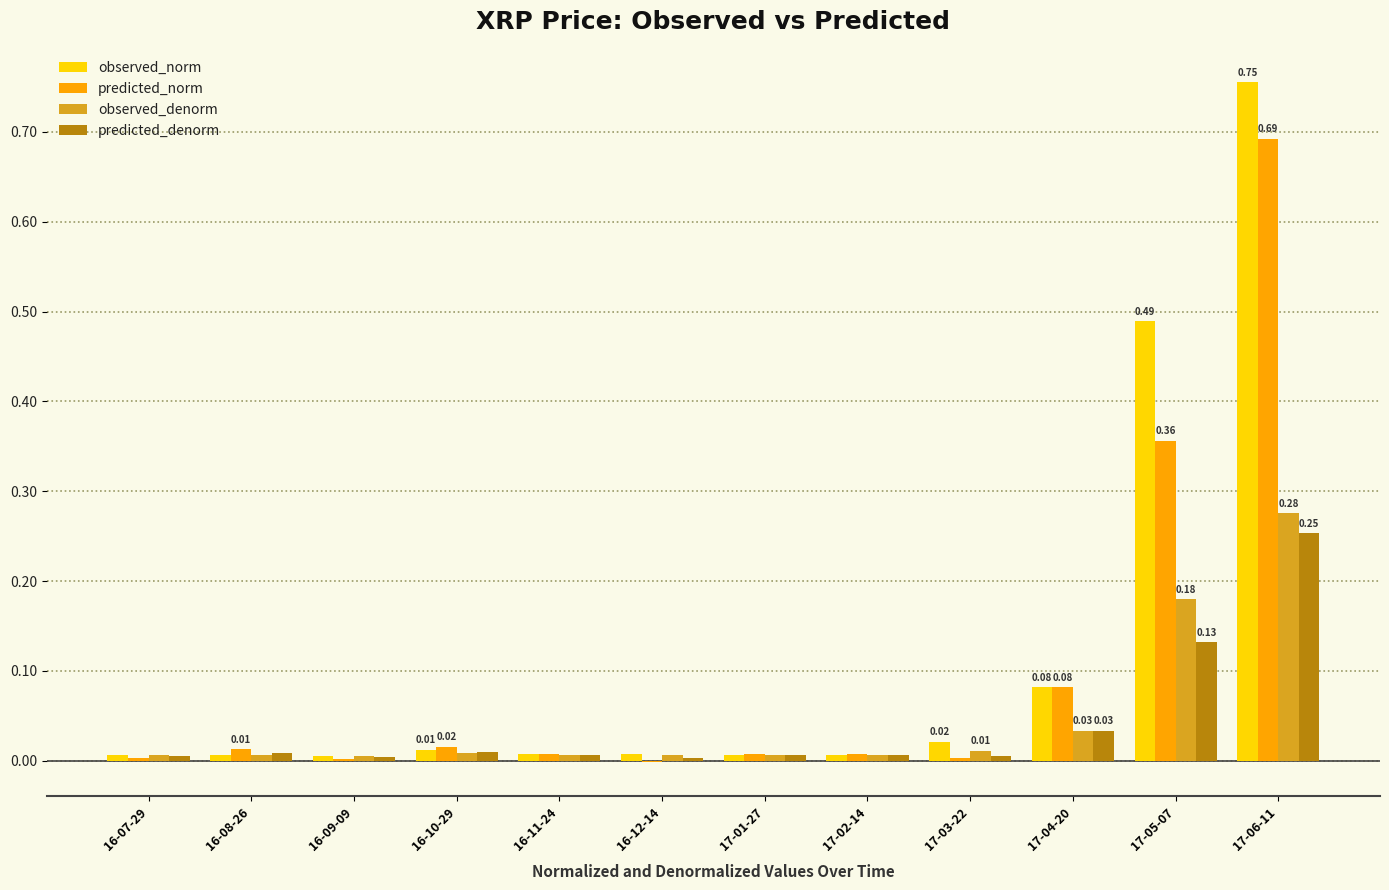

What is the total value across all series at 17-06-11?

2.0